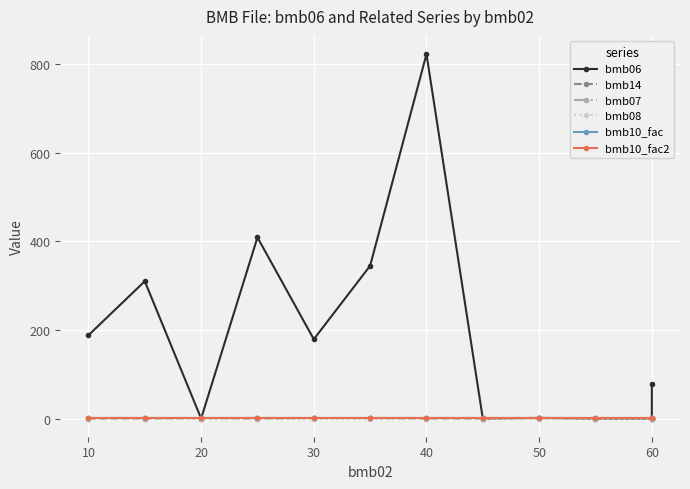

Rank the series by their maximum value, from highest to lowest.

bmb06, bmb14, bmb07, bmb10_fac, bmb10_fac2, bmb08